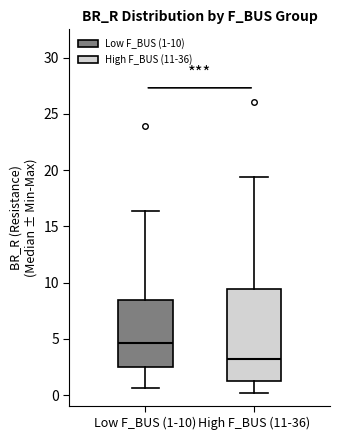

Where does the upper whisker of the box for High F_BUS (11-36) end on the y-axis? The values are not printed on the chart, so give them approximately, as read against the axis.

19.5